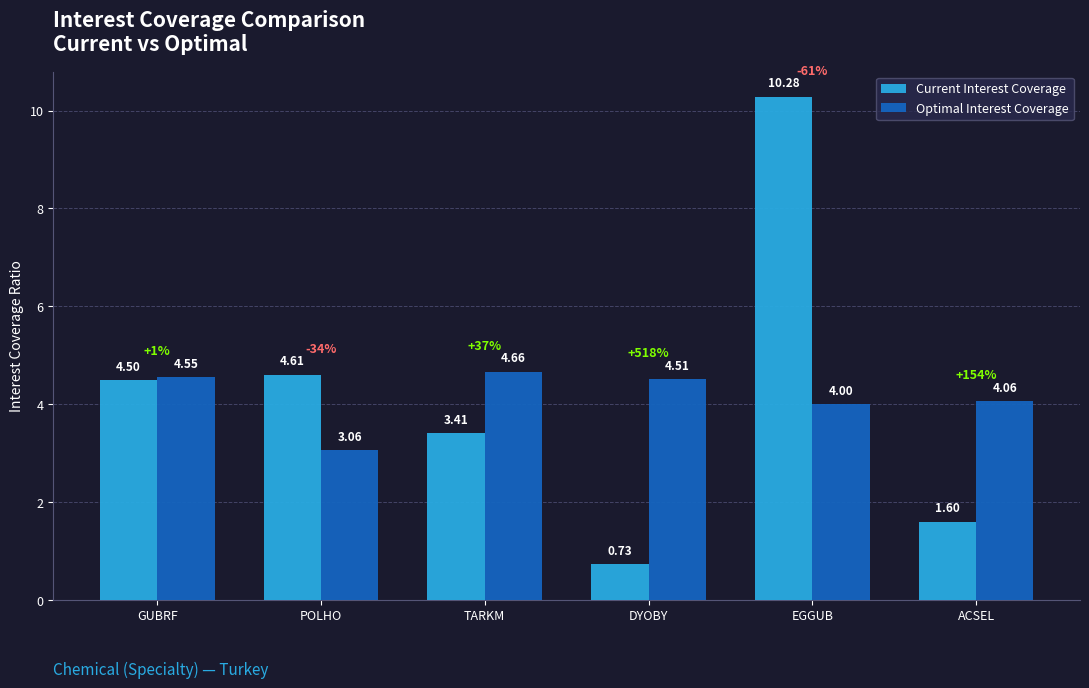

What are all the series names shown in the legend?

Current Interest Coverage, Optimal Interest Coverage